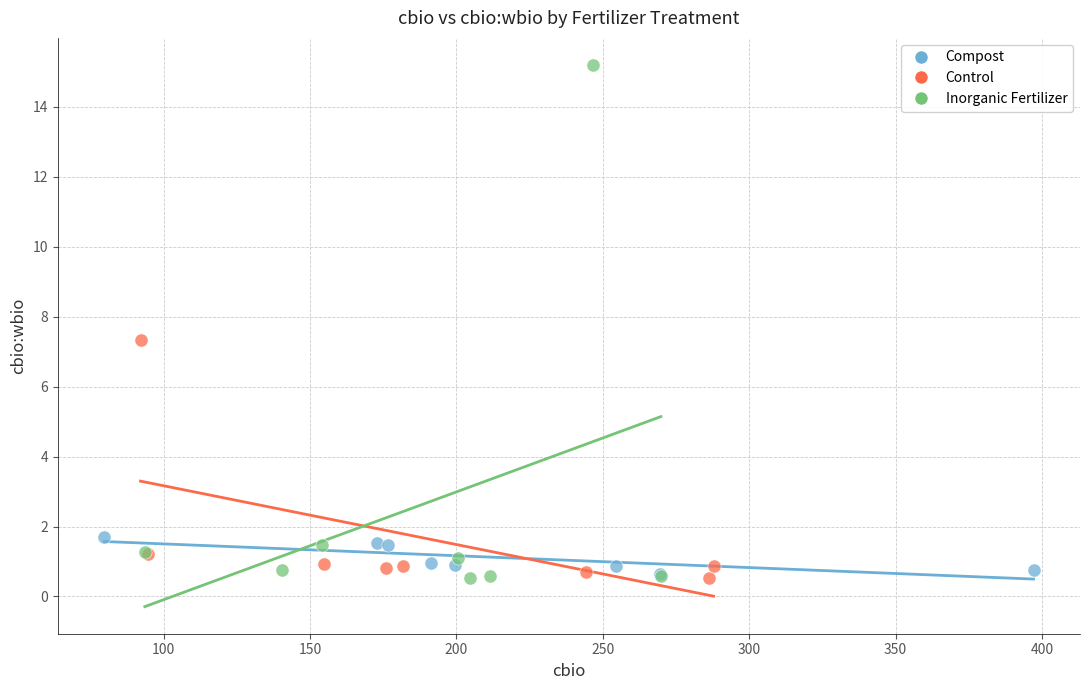

What are all the series names shown in the legend?

Compost, Control, Inorganic Fertilizer